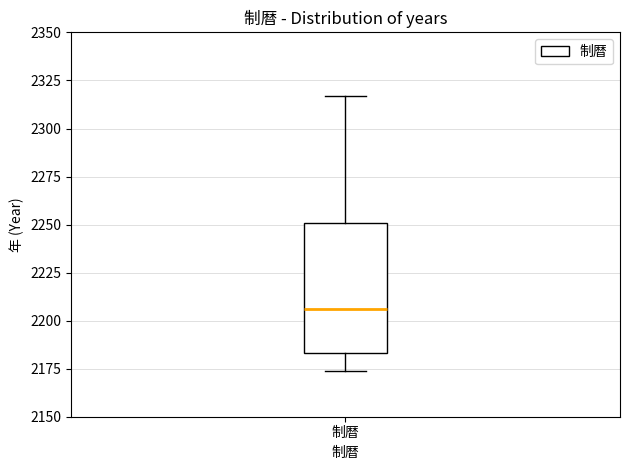

Transcribe this box plot: give where the median line is, the range the box spans, and where the two whiskers end, as read against the y-axis. The values are not printed on the chart, so give them approximately, as read against the axis.

median 2205, box 2185 to 2250, whiskers 2175 to 2315